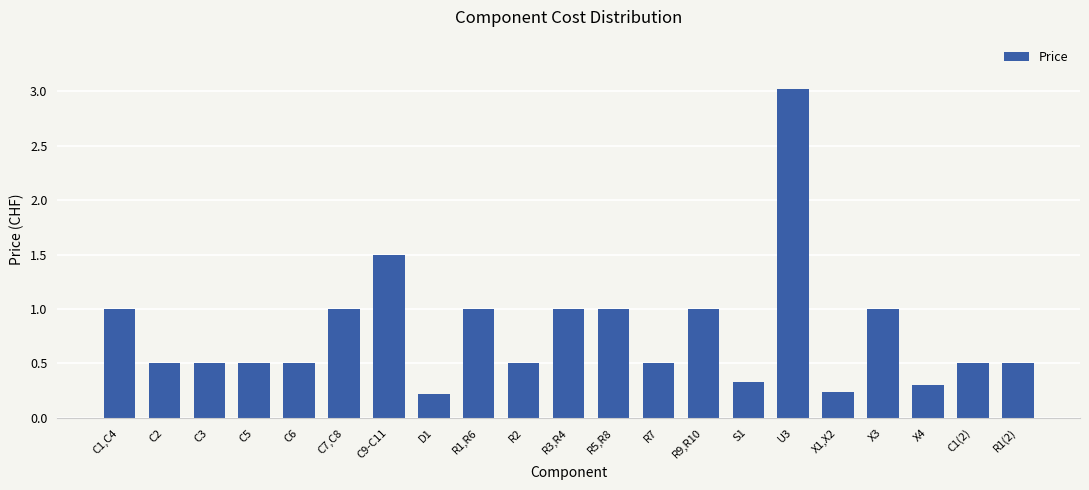

How many series are shown in this chart?

1